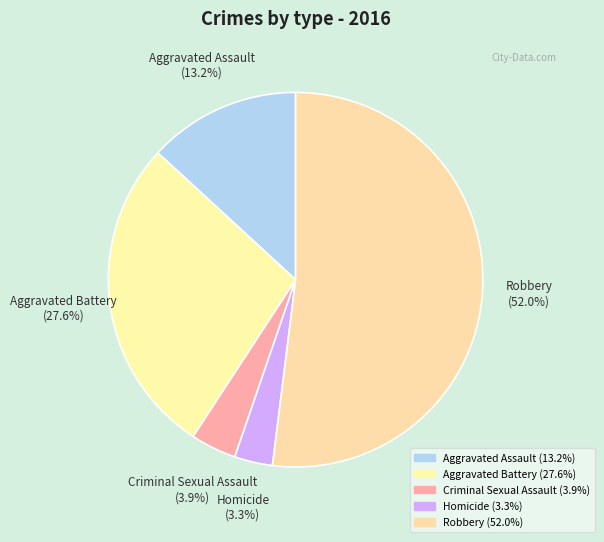

To the nearest percent, what is the average slice percentage?

20%